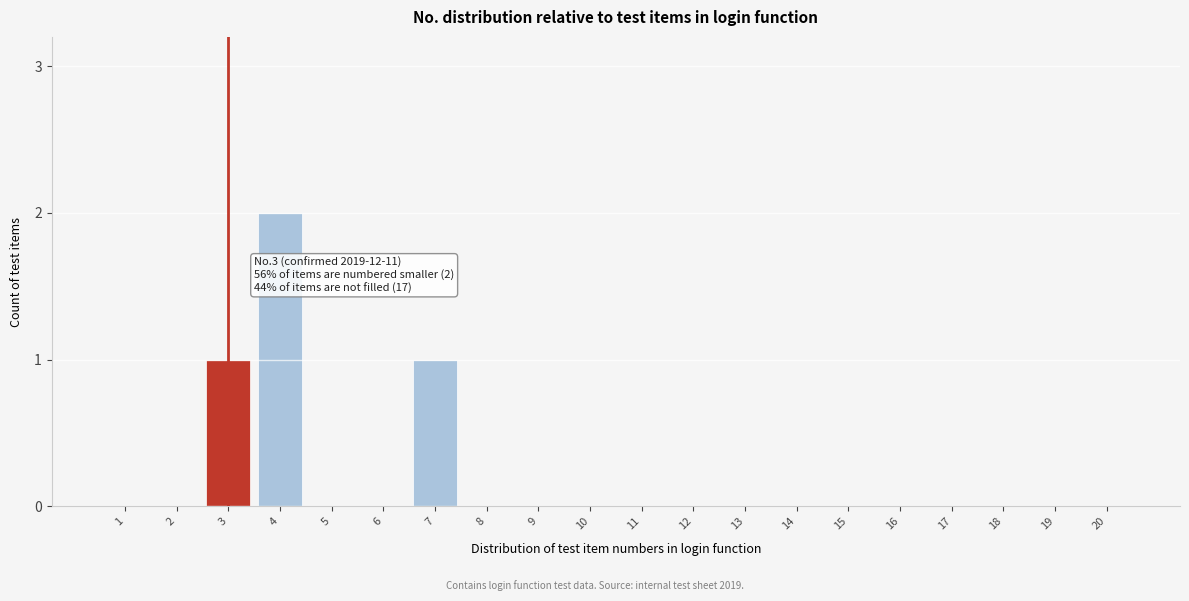

Reading left to right, transcribe all the data shown in this chart.

1=0	2=0	3=1	4=2	5=0	6=0	7=1	8=0	9=0	10=0	11=0	12=0	13=0	14=0	15=0	16=0	17=0	18=0	19=0	20=0